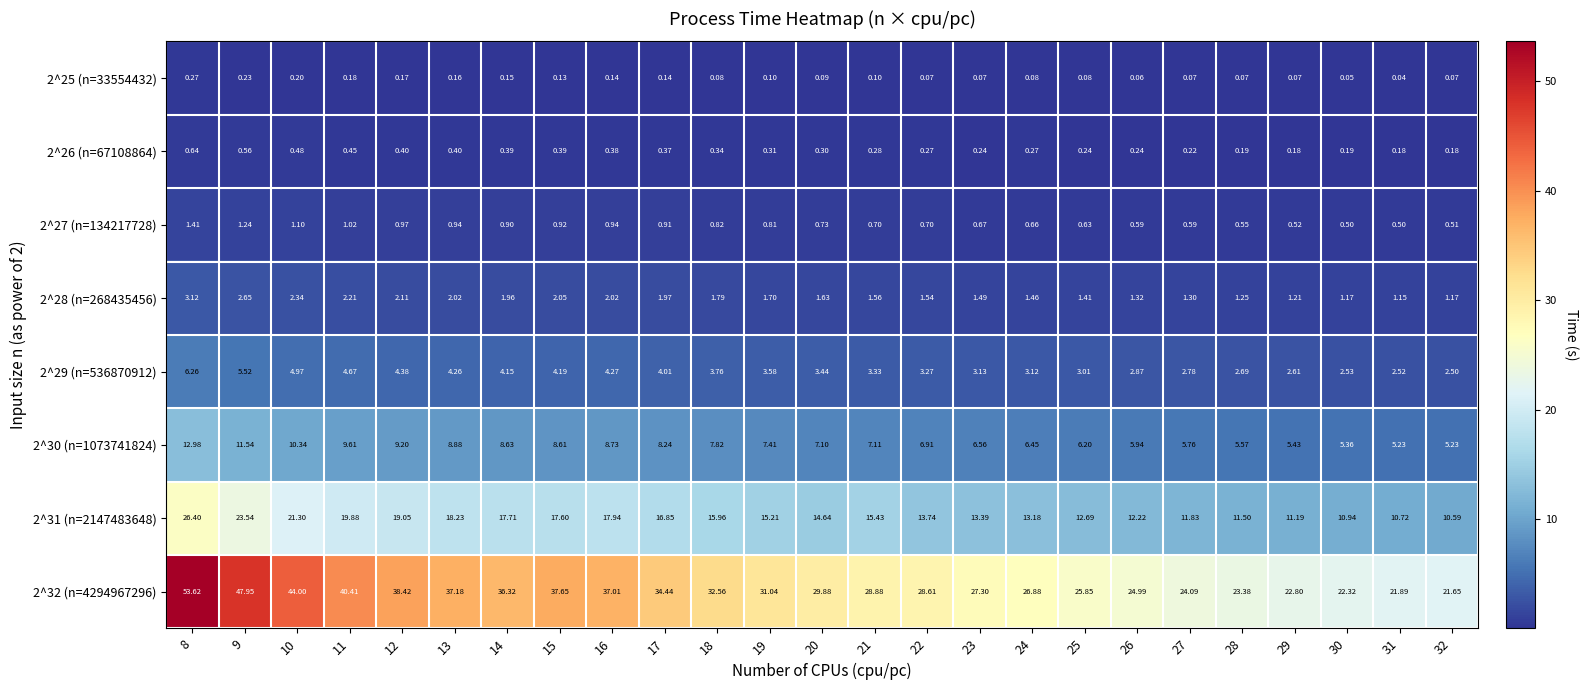

Is the value of 2^30 (n=1073741824) at 24 greater than the value of 2^27 (n=134217728) at 24?

Yes